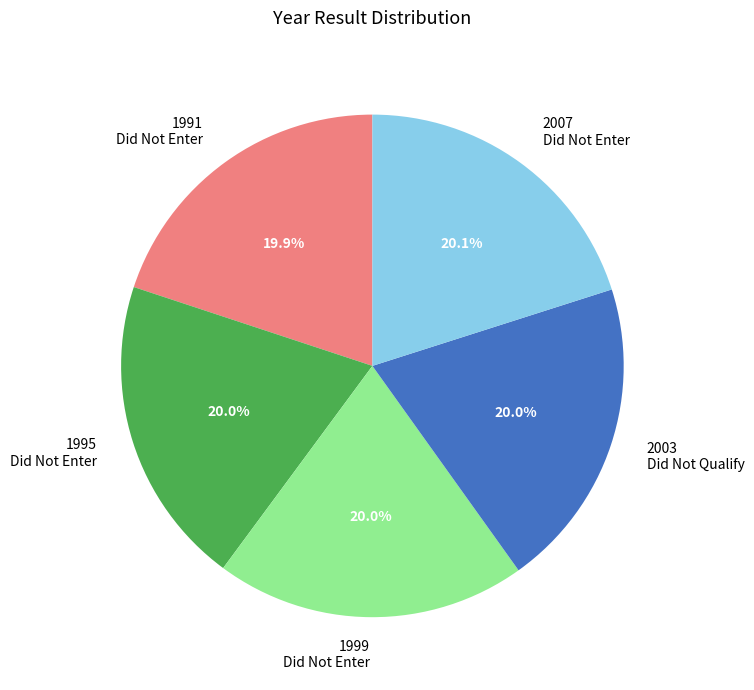

How much of the chart is everything except 1991 Did Not Enter?

80.1%